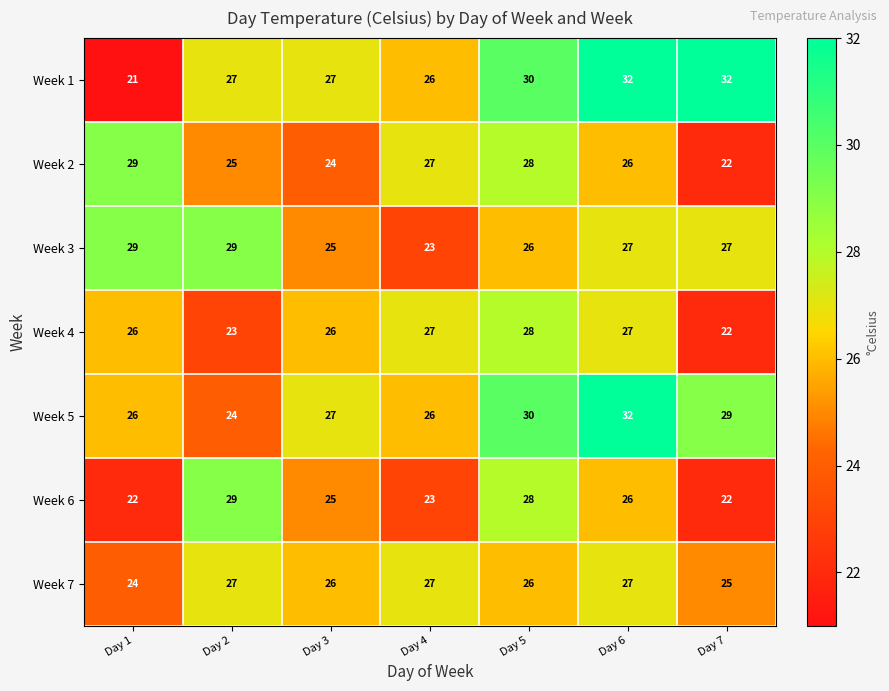

Which series has the largest range (max minus min)?

Week 1